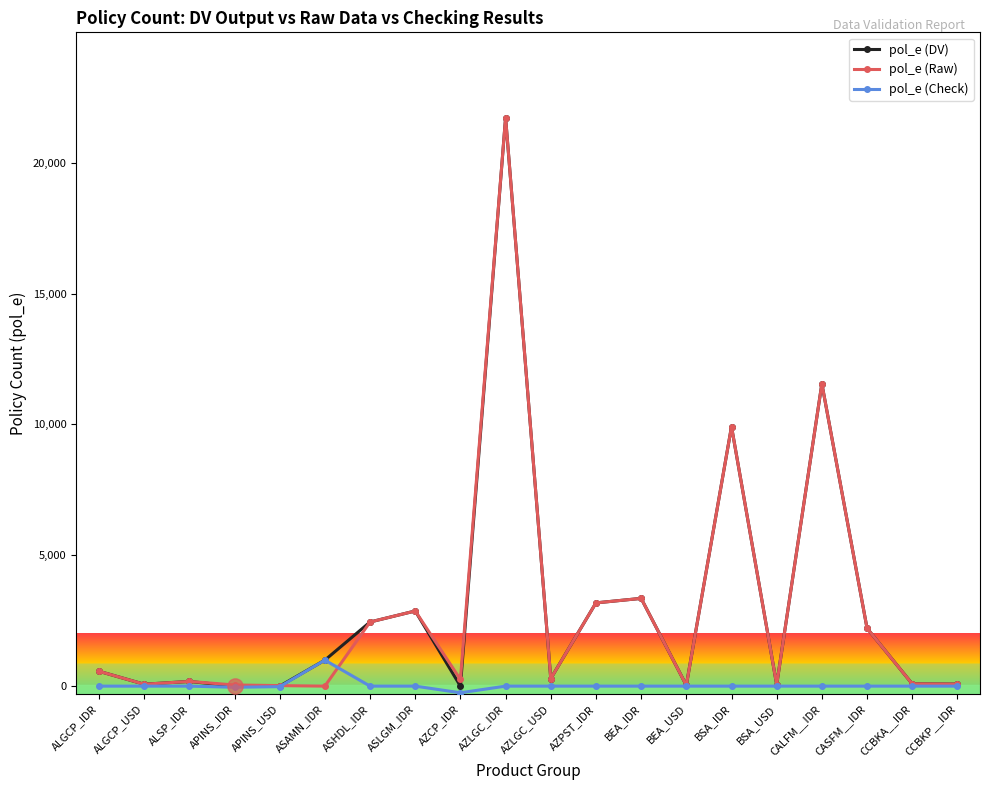

What is the value of the pol_e (Raw) point at the 3rd from the left?

179